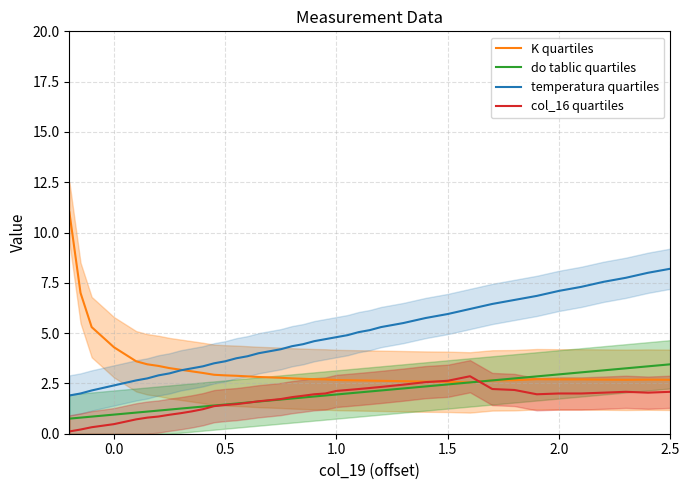

What is the maximum value for K quartiles?

11.0